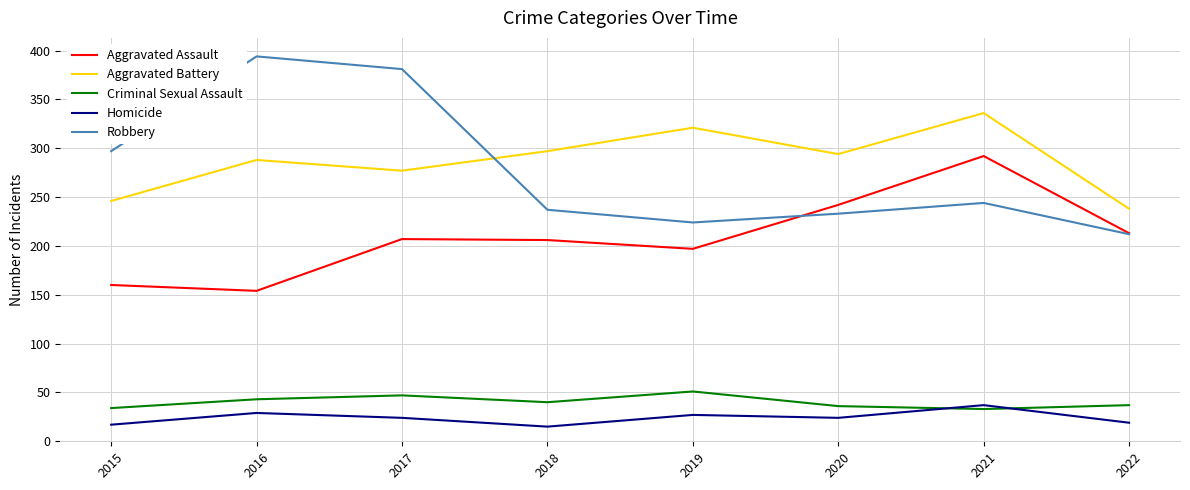

What are all the series names shown in the legend?

Aggravated Assault, Aggravated Battery, Criminal Sexual Assault, Homicide, Robbery